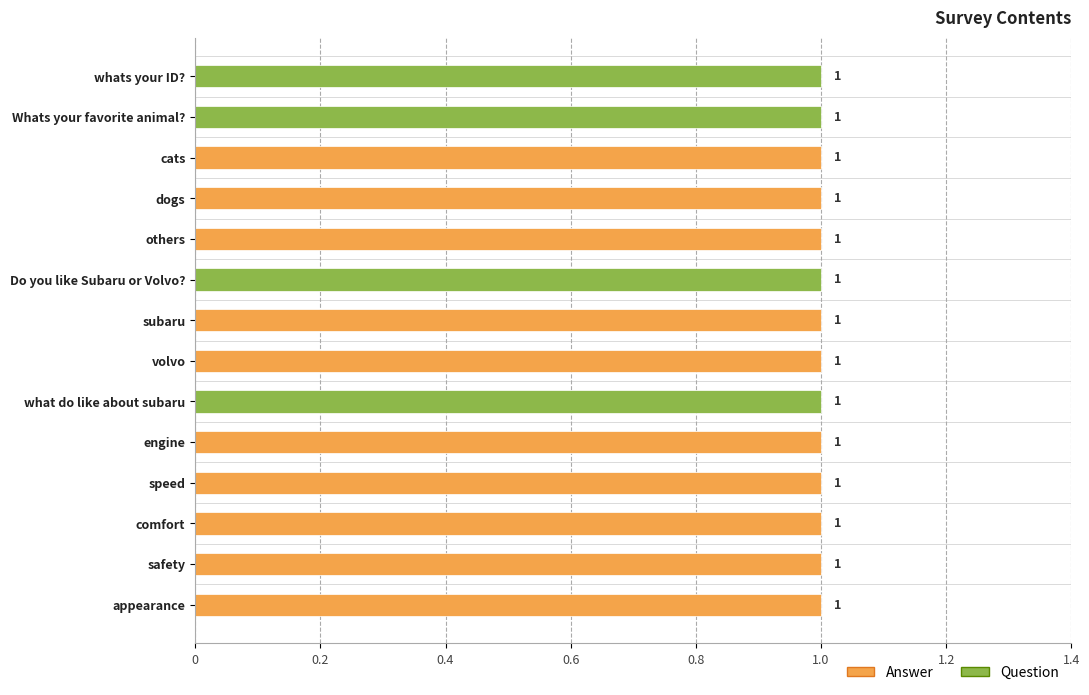

What is the difference between the highest and lowest values at Whats your favorite animal??

1